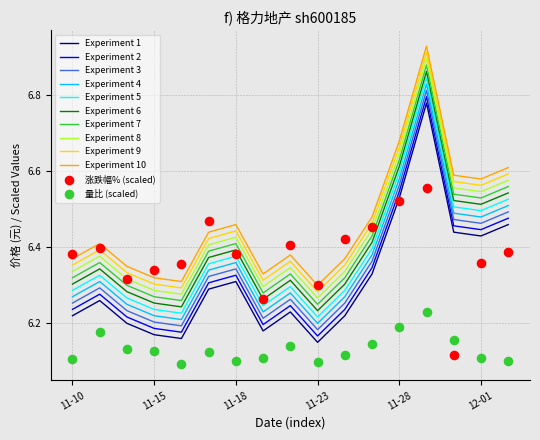

At which category is the sum across all series the highest?

2022-11-29